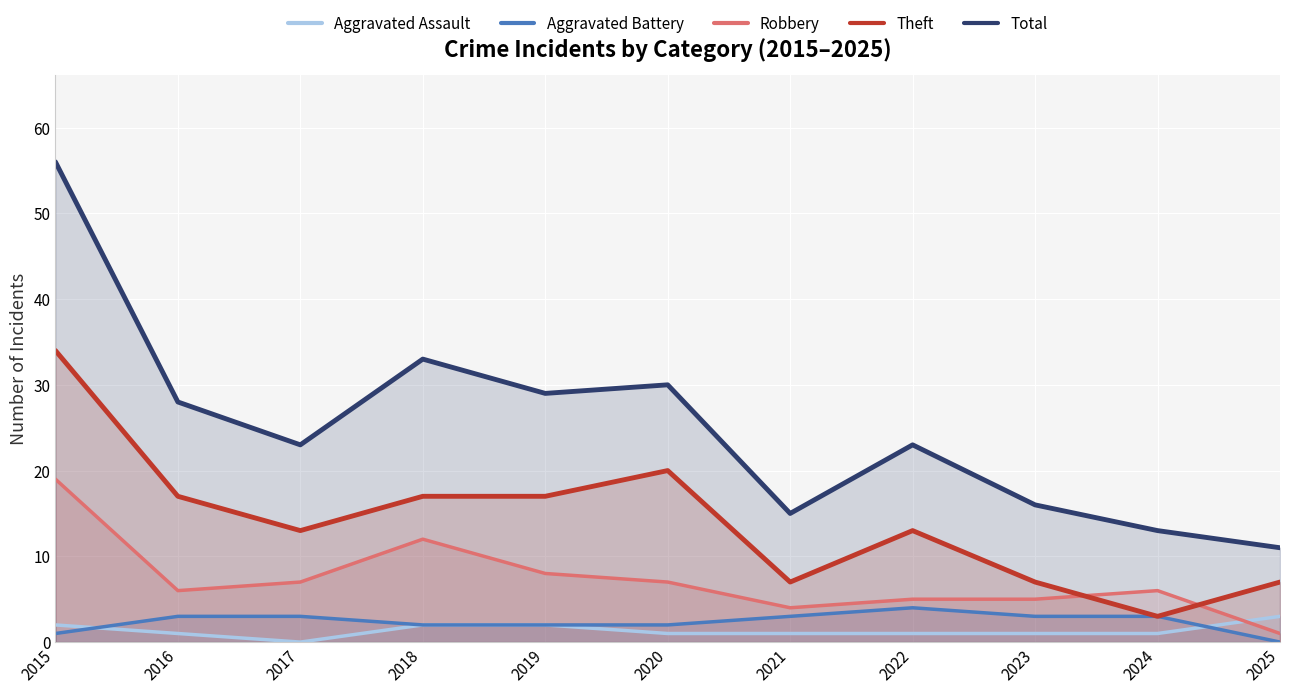

How many values in the Total series exceed 23?

5